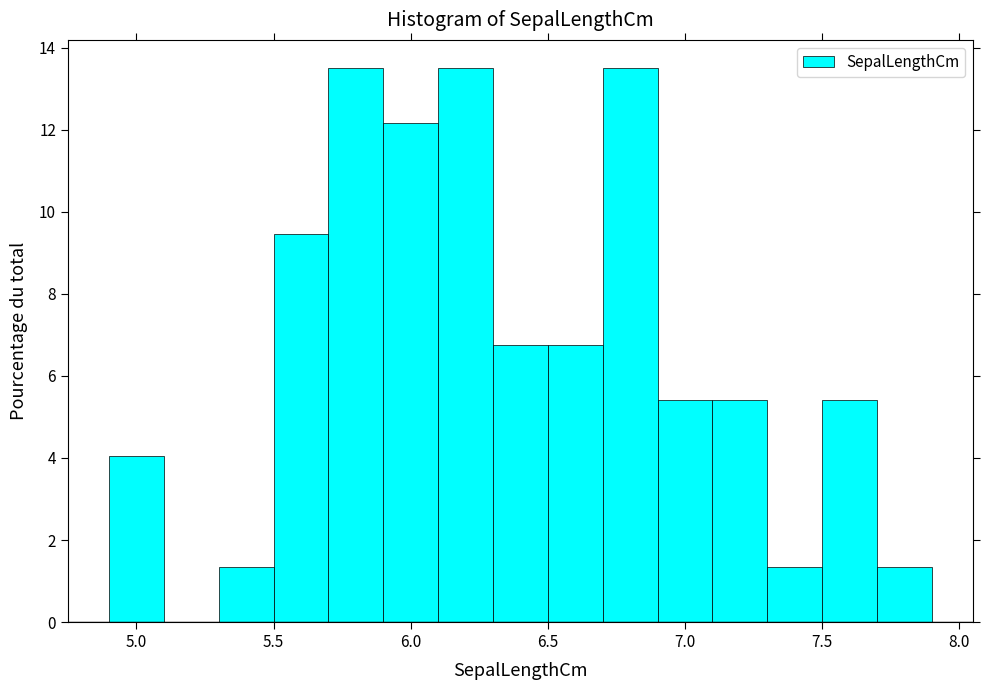

Reading left to right, list every bar in this chart as the range it spans on the x-axis followed by its height. The values are not printed on the chart, so give them approximately, as read against the axis.

4.9 to 5.1: 4.0
5.1 to 5.3: 0
5.3 to 5.5: 1.4
5.5 to 5.7: 9.4
5.7 to 5.9: 13.6
5.9 to 6.1: 12.2
6.1 to 6.3: 13.6
6.3 to 6.5: 6.8
6.5 to 6.7: 6.8
6.7 to 6.9: 13.6
6.9 to 7.1: 5.4
7.1 to 7.3: 5.4
7.3 to 7.5: 1.4
7.5 to 7.7: 5.4
7.7 to 7.9: 1.4